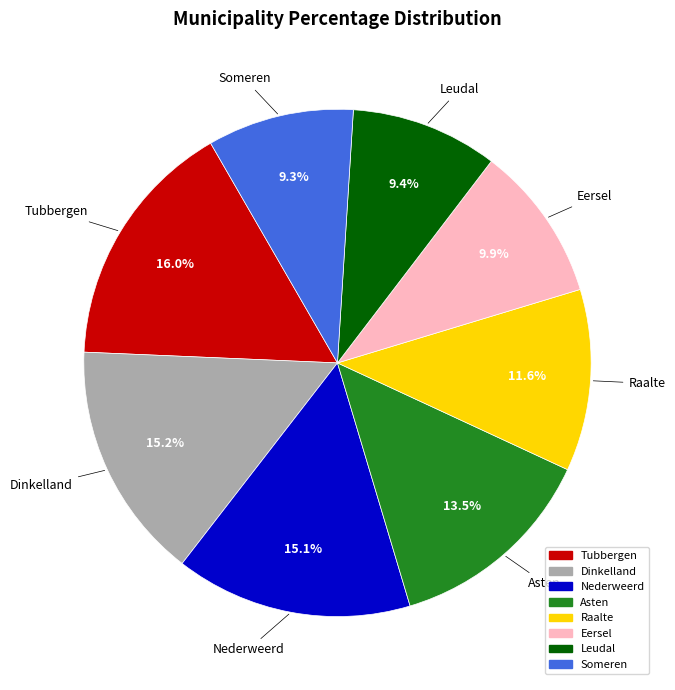

Is Tubbergen the majority of the pie?

No